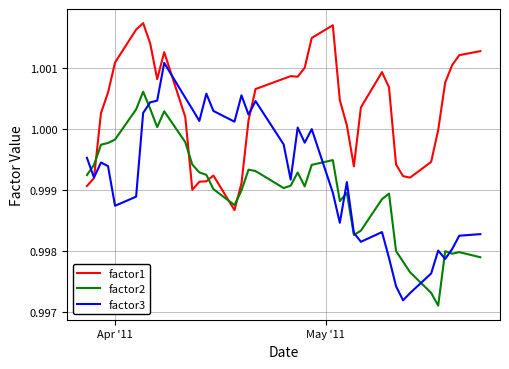

Which series has the largest range (max minus min)?

factor3